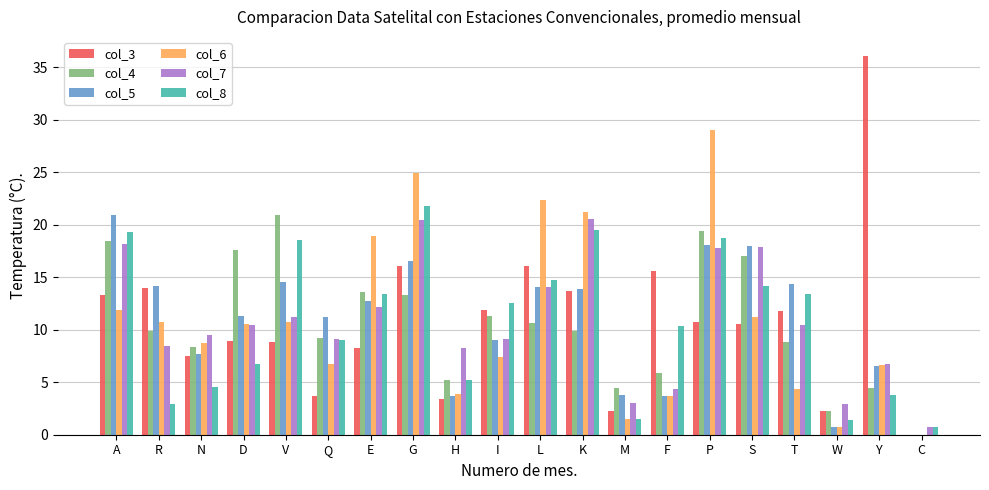

How many positive values does the col_3 series have?

19